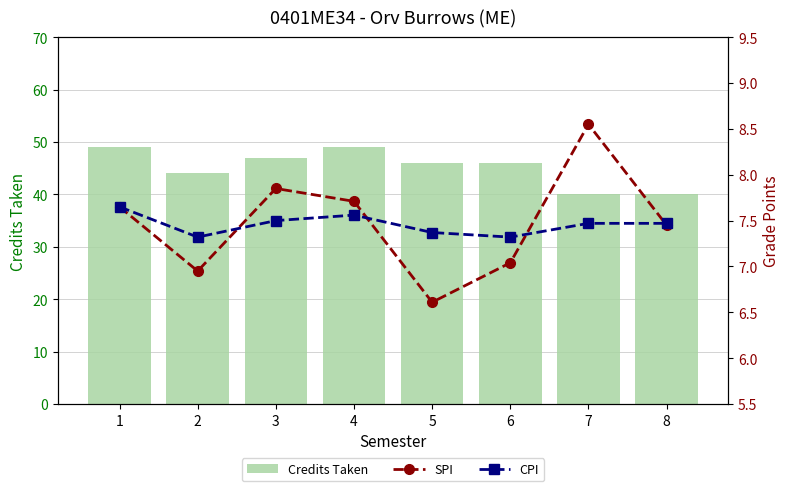

What is the sum of all Credits Taken values?

361